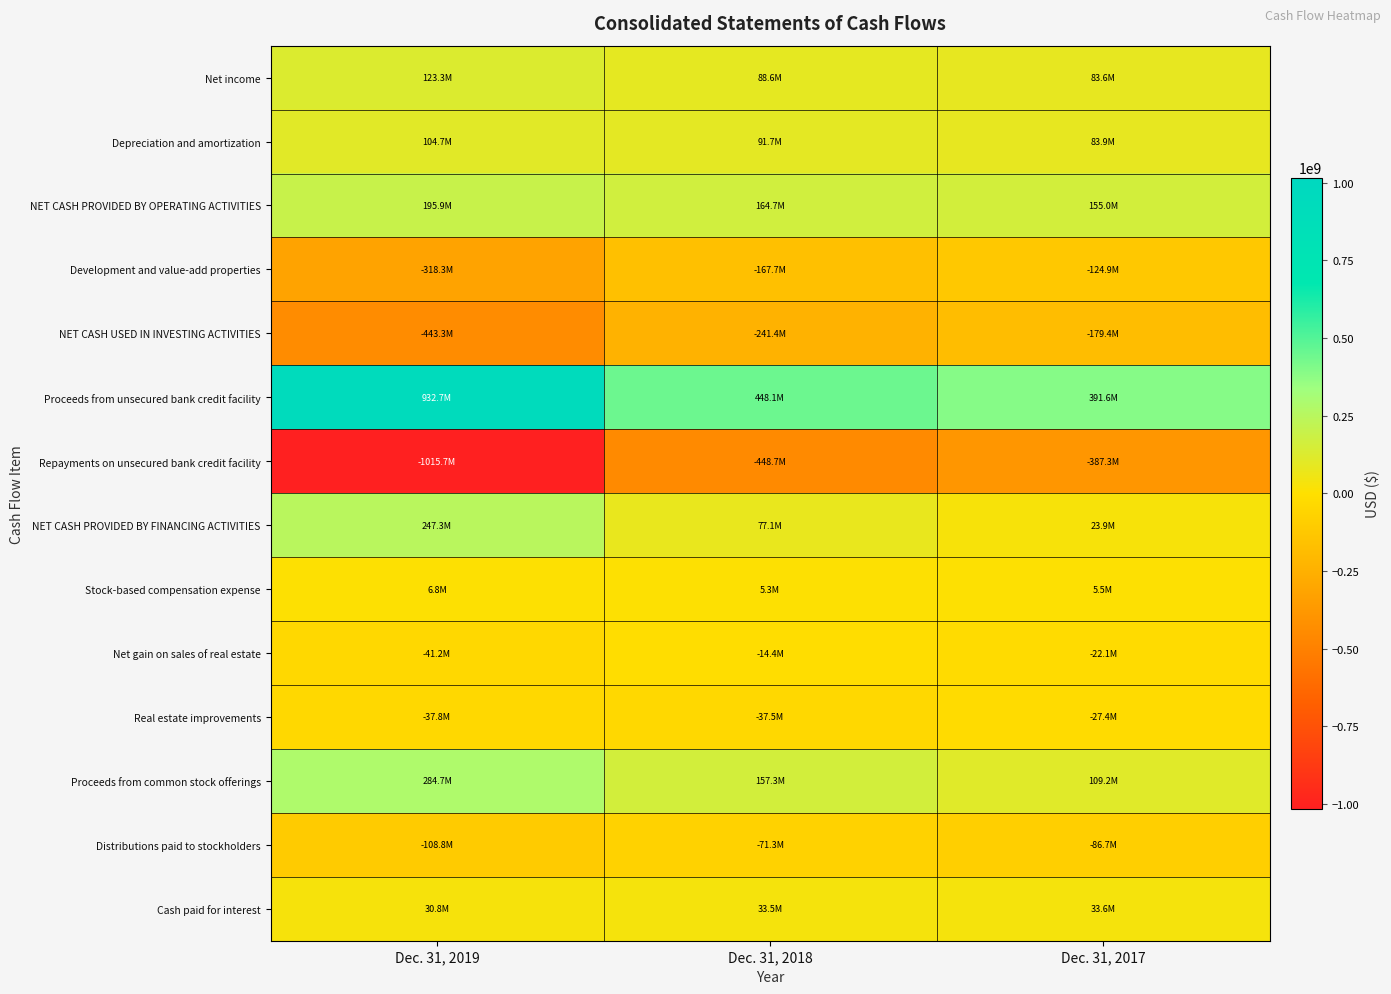

At how many categories does at least one series exceed 157361667?

3